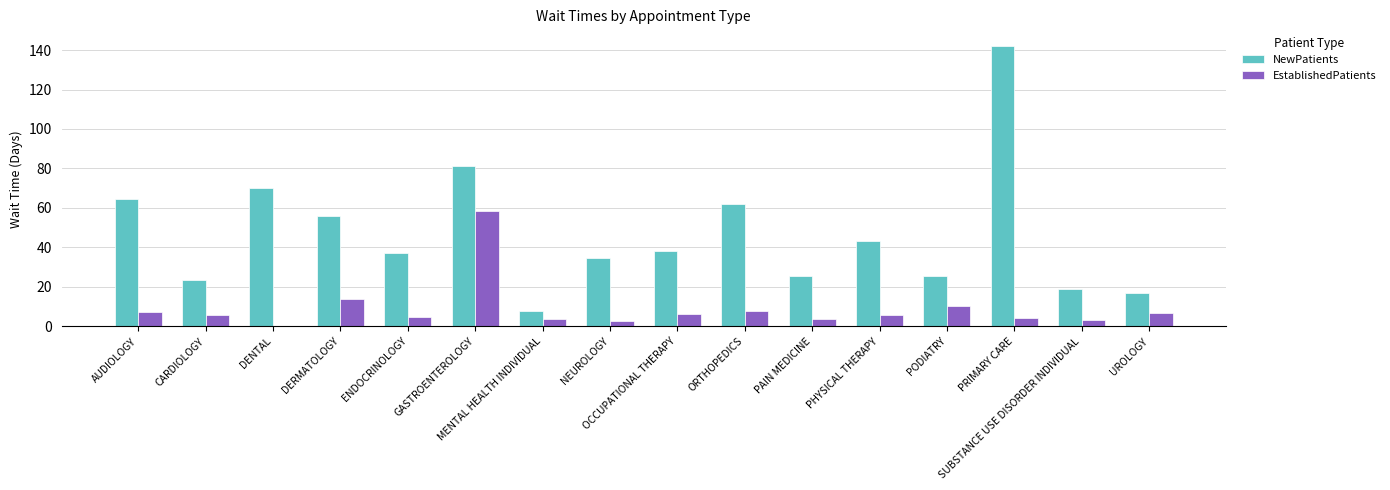

What is the highest value of the NewPatients series?

142.0